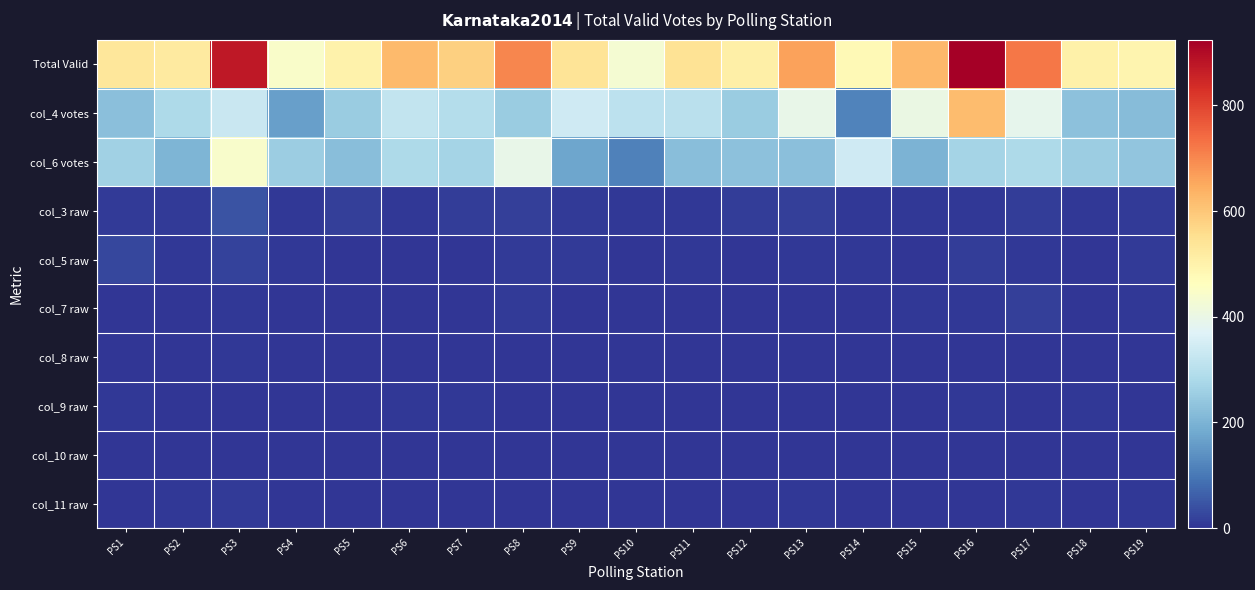

Which has a higher value, PS8 or PS7?

PS8